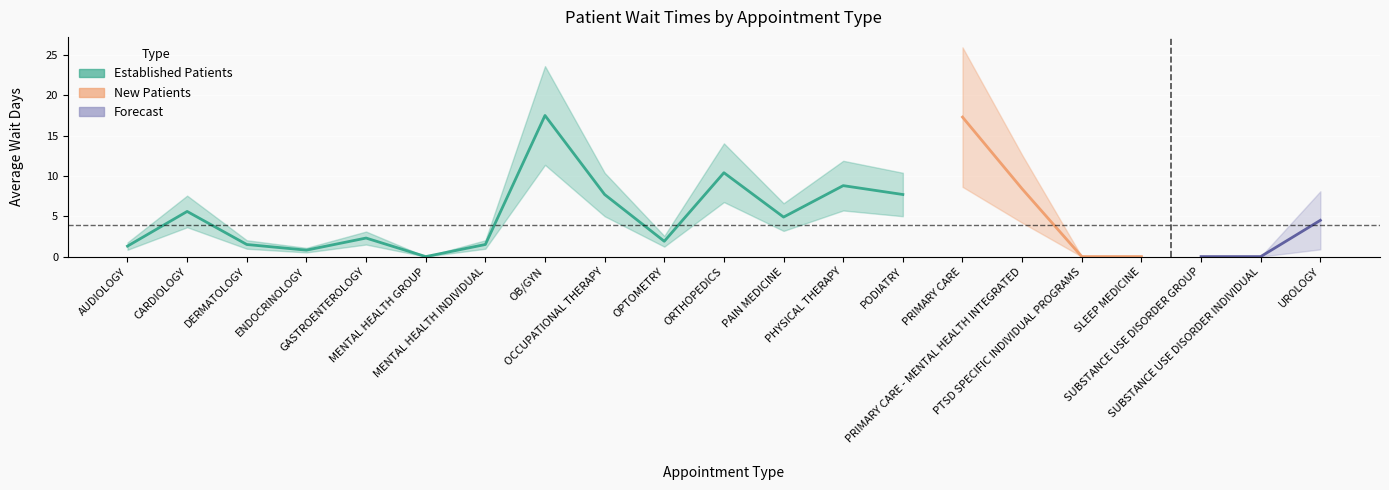

Is this an area chart (filled region under the line)?

No